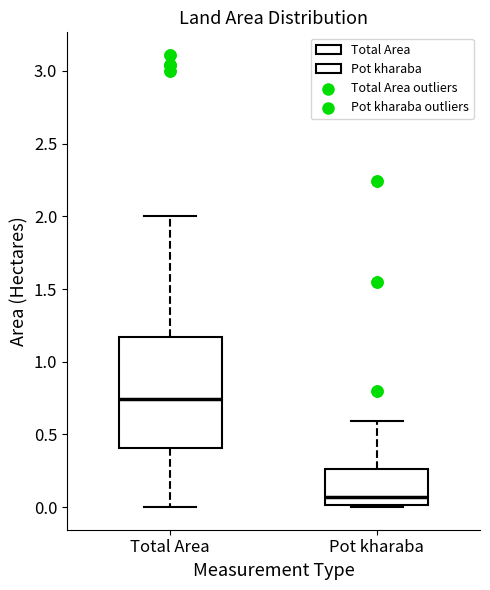

Reading left to right, read every box against the y-axis: the position of its median line, the range the box covers, and the ends of its whiskers. The values are not printed on the chart, so give them approximately, as read against the axis.

Total Area: median 0.75, box 0.40 to 1.15, whiskers 0.00 to 2.00
Pot kharaba: median 0.05, box 0.00 to 0.25, whiskers 0.00 (just below the box's lower edge) to 0.60